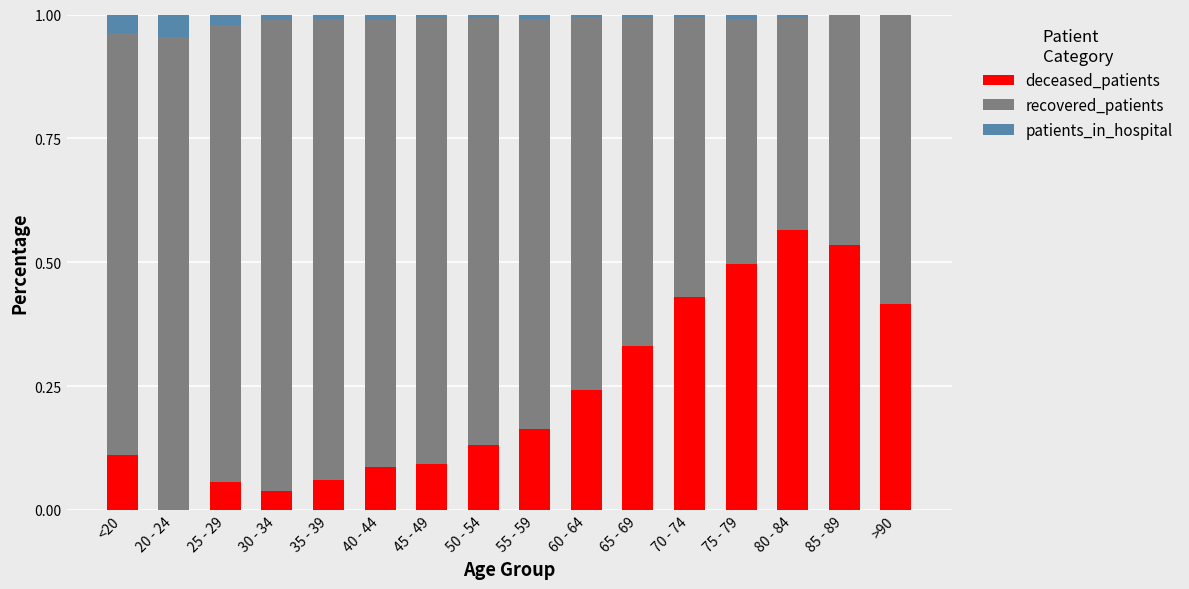

Are the bars grouped side by side (vs. stacked)?

No